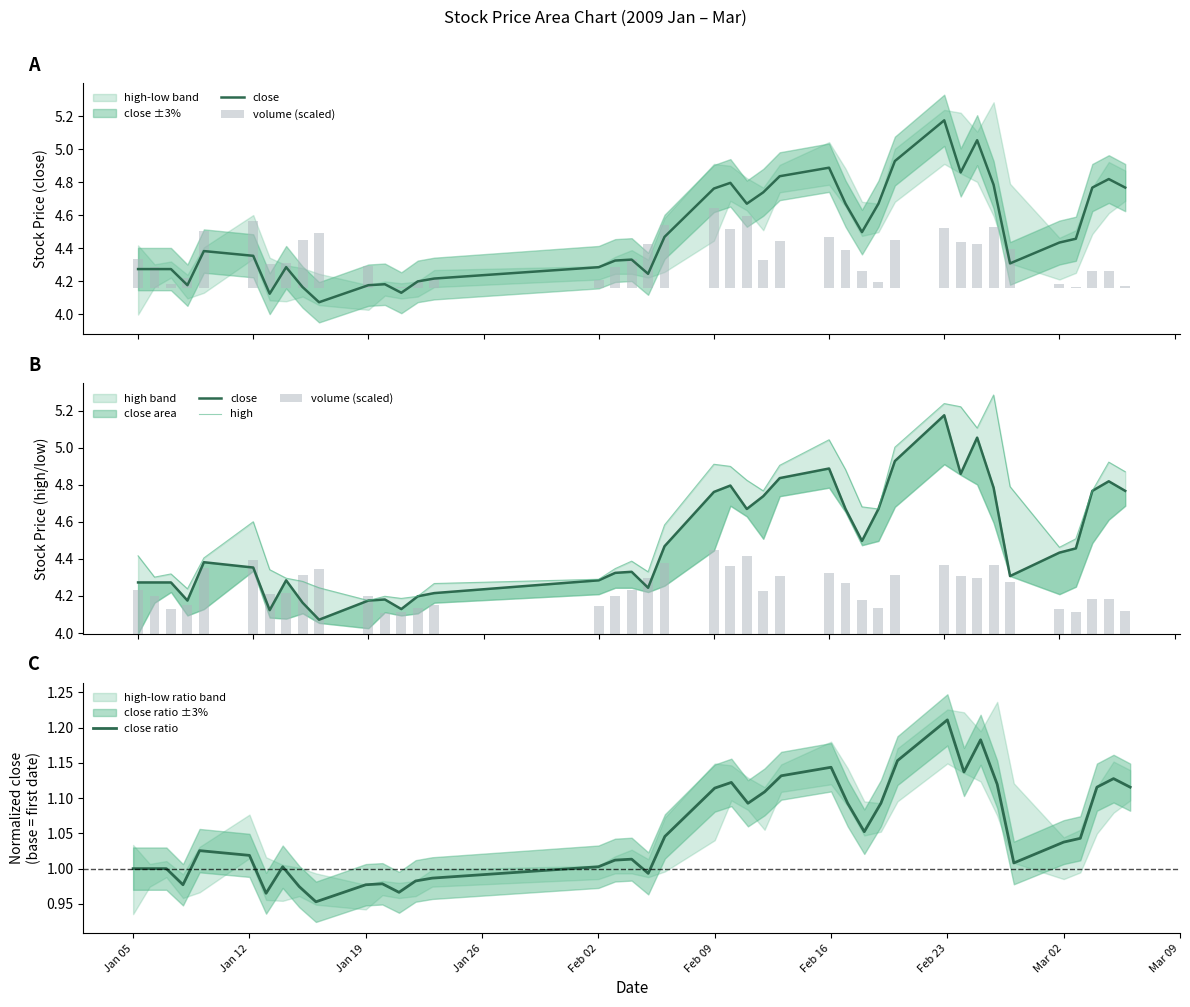

Is it true that close ratio equals 1.3 at Jan 12?

False